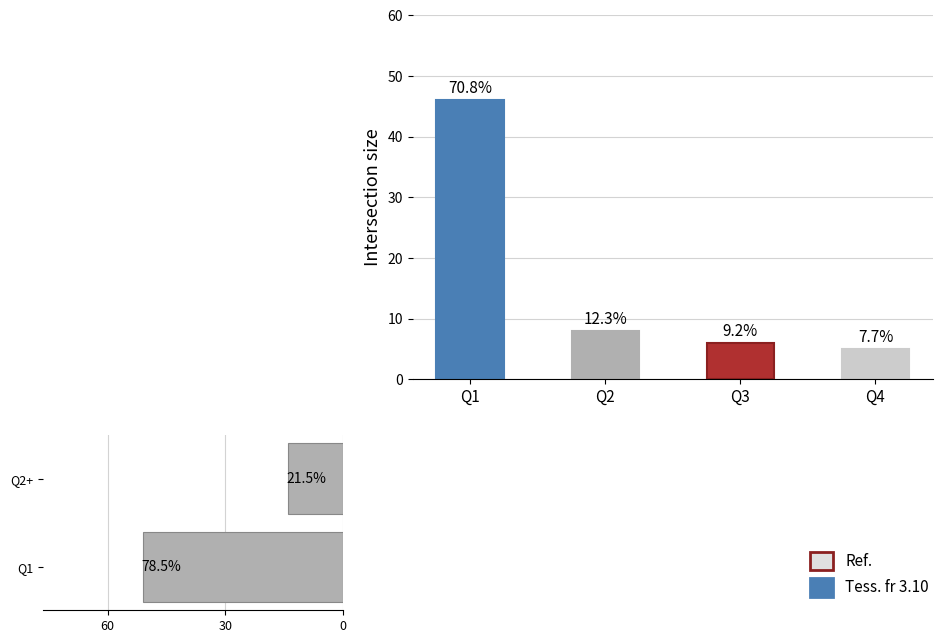

What is the value of the 1st bar from the left?

46